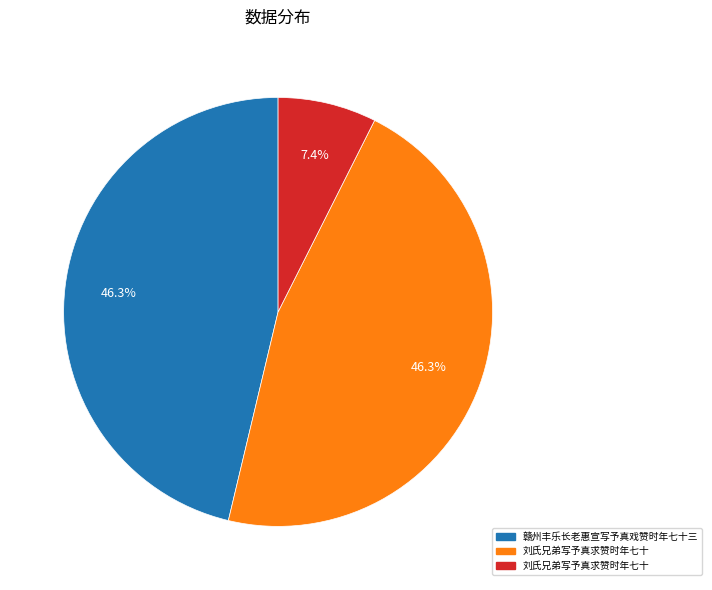

Is there any slice that represents more than half of the pie?

No